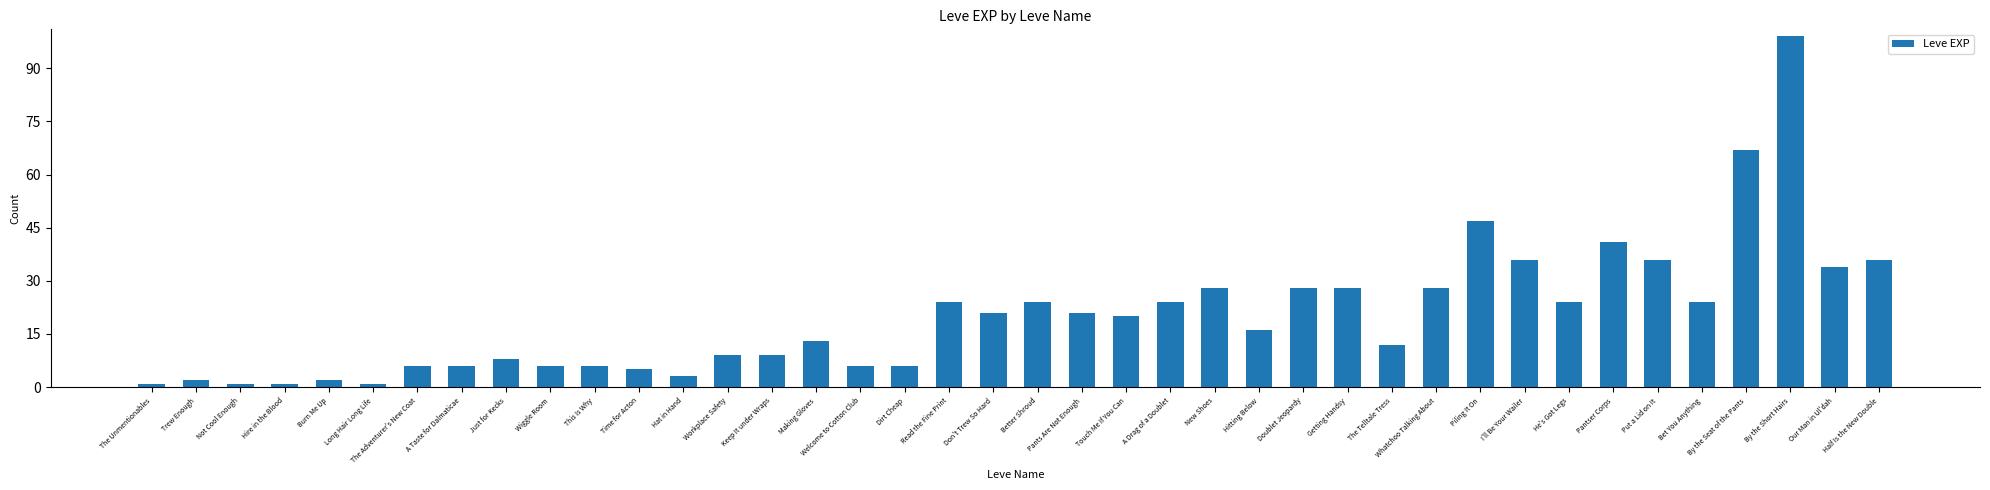

Which label corresponds to the largest value in the chart?

By the Short Hairs